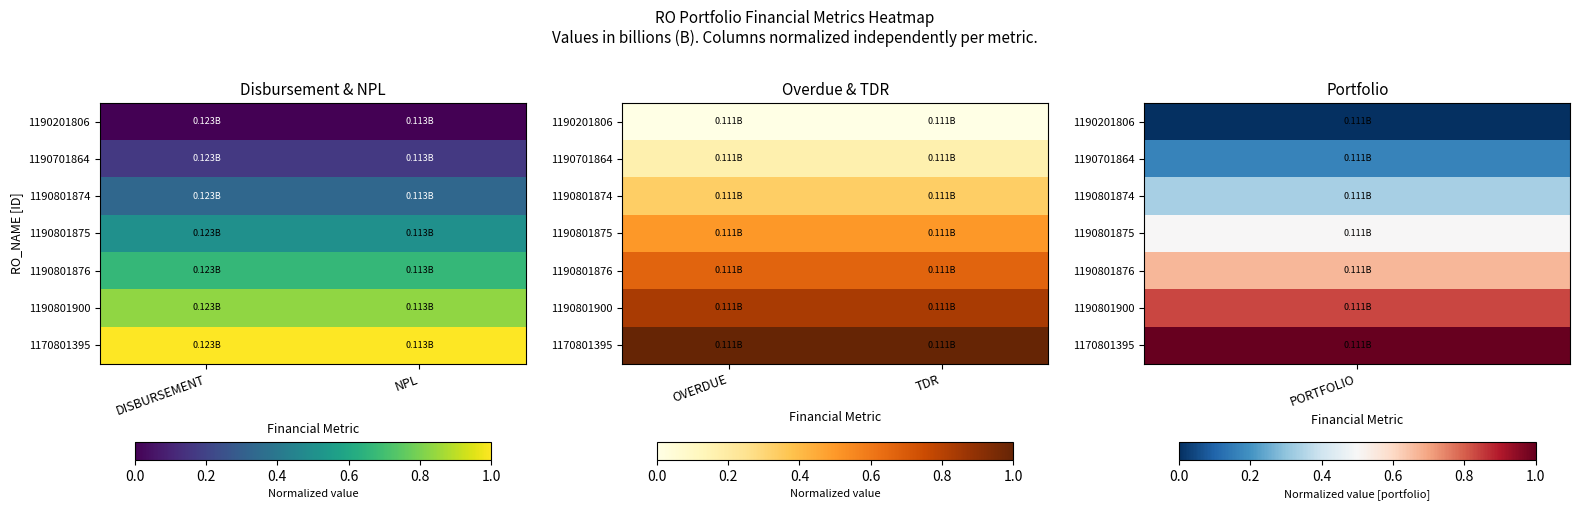

The value of 1190801875 at TDR is 0.5. True or false?

True